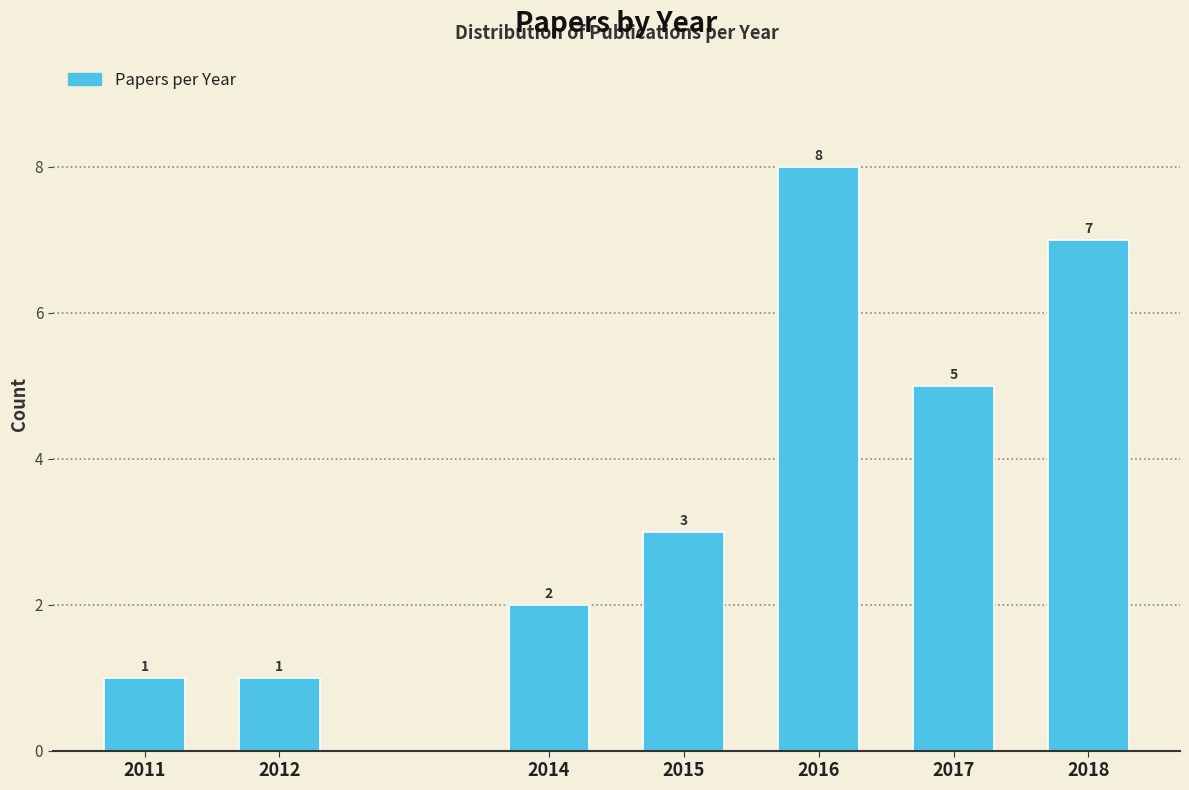

Reading right to left, list all the values displayed in this chart.

7	5	8	3	2	1	1